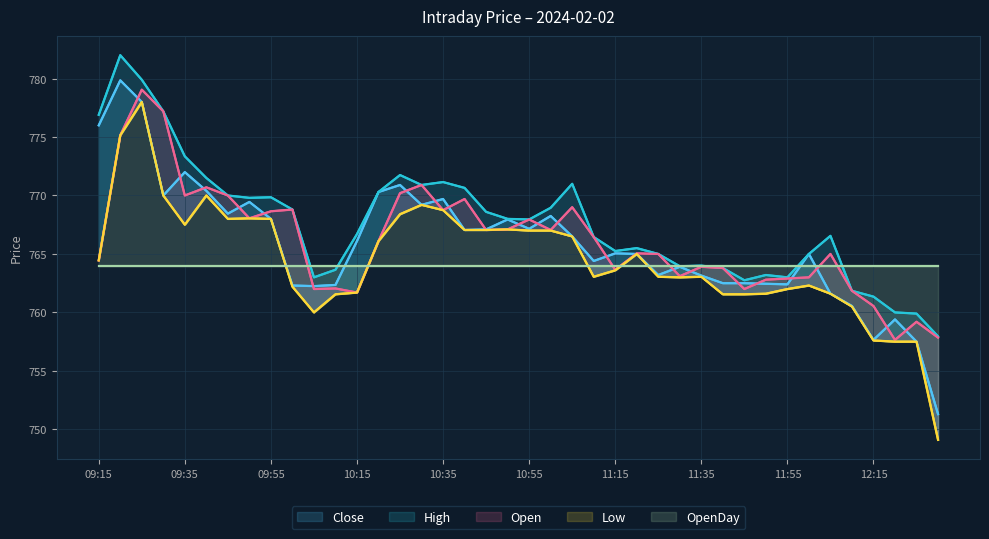

What is the value of the Close point at the 25th from the left?

765.0